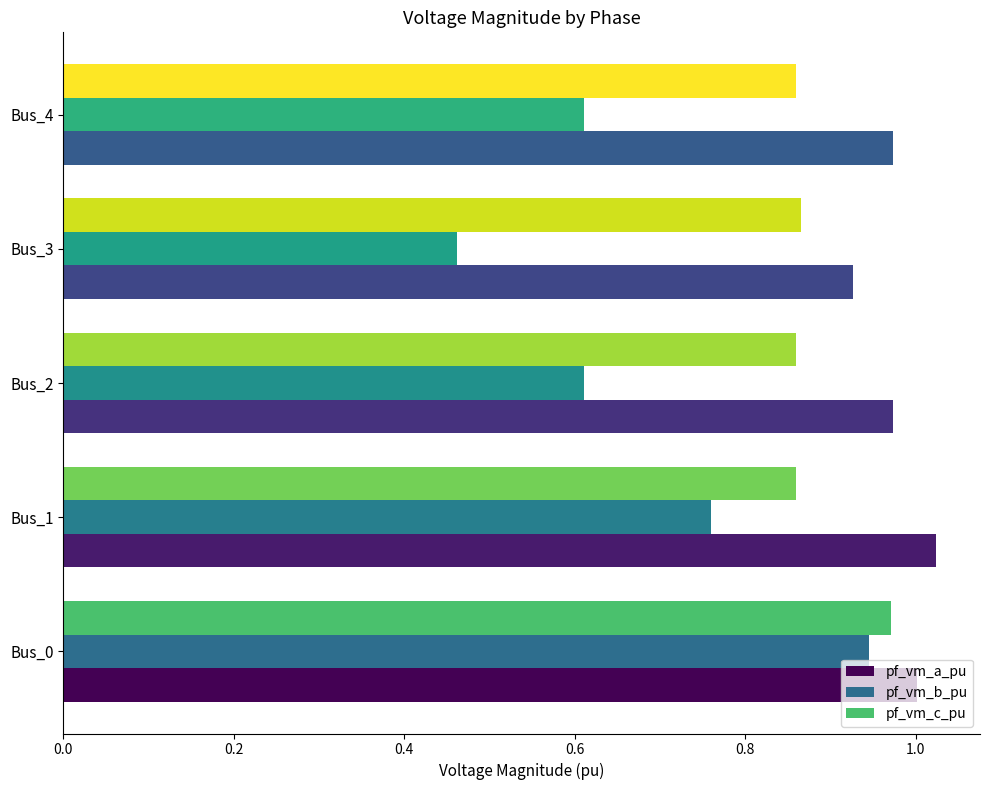

True or false: pf_vm_c_pu has a value of 1.2 at Bus_1.

False